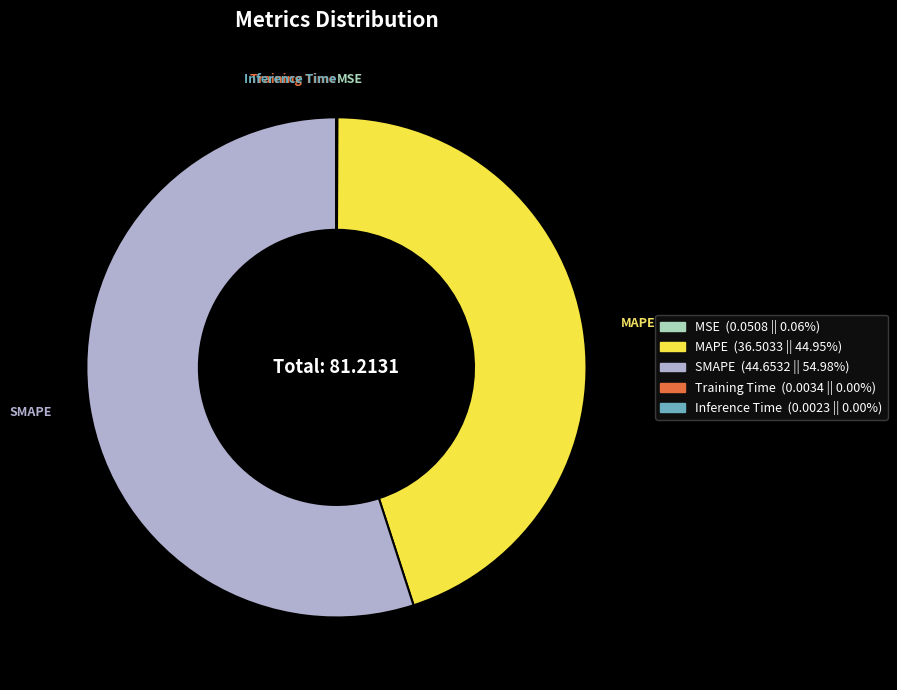

What is the majority slice?

SMAPE